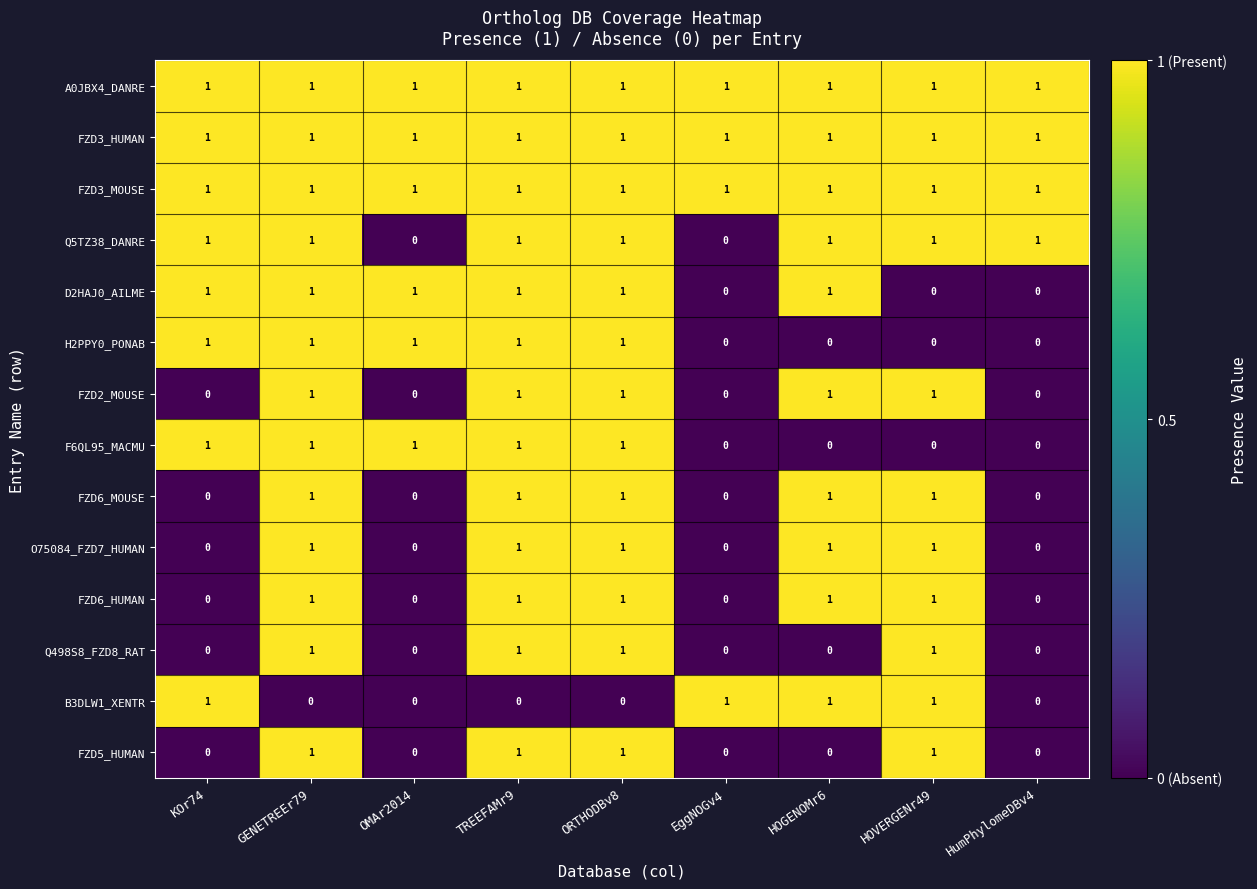

What is the total value across all series at KOr74?

8